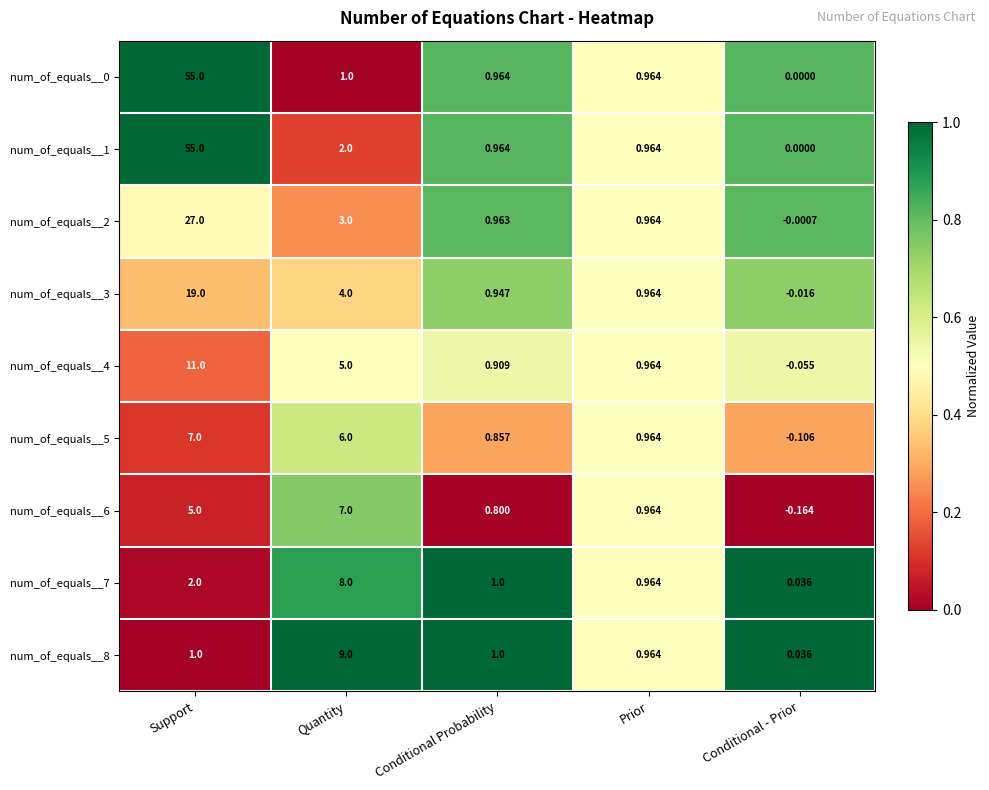

How many distinct data groups are displayed?

9